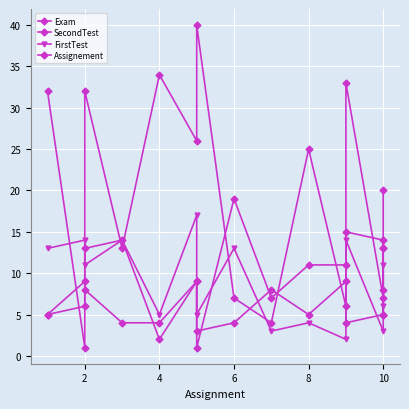

How many data points in Assignement are less than 5?

5